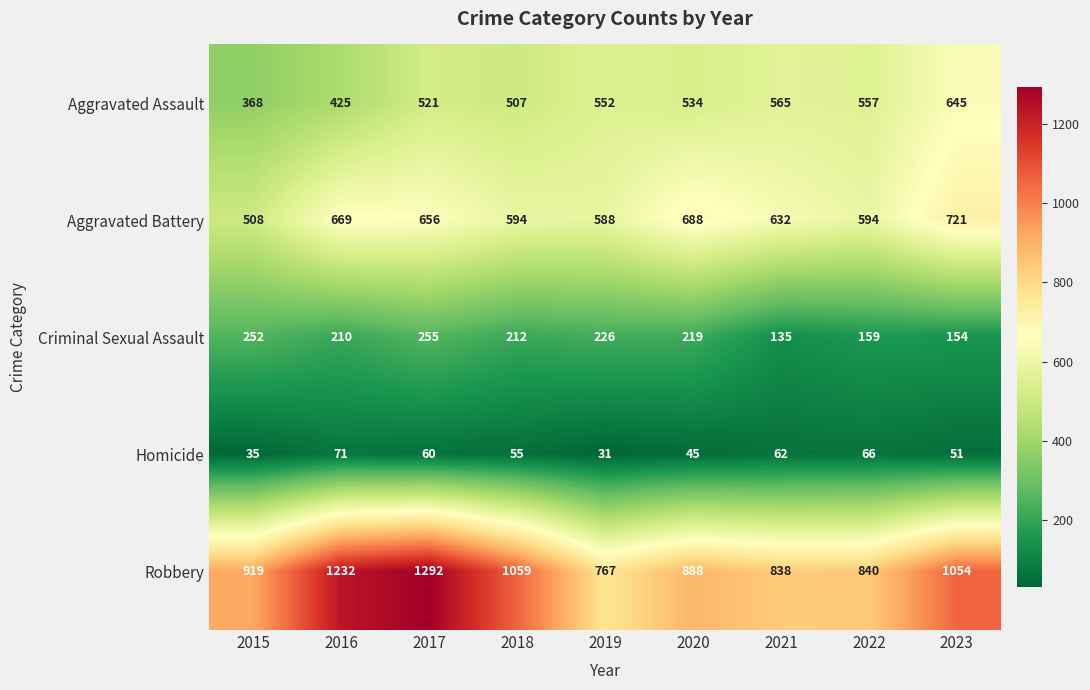

At which category is the sum across all series the highest?

2017